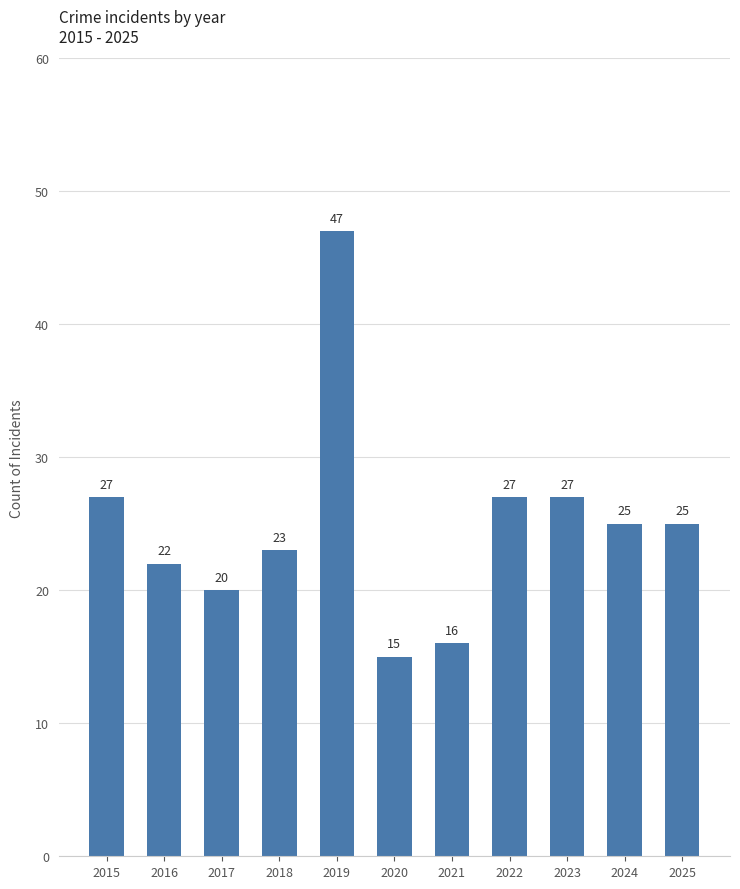

How many categories are shown in the chart?

11